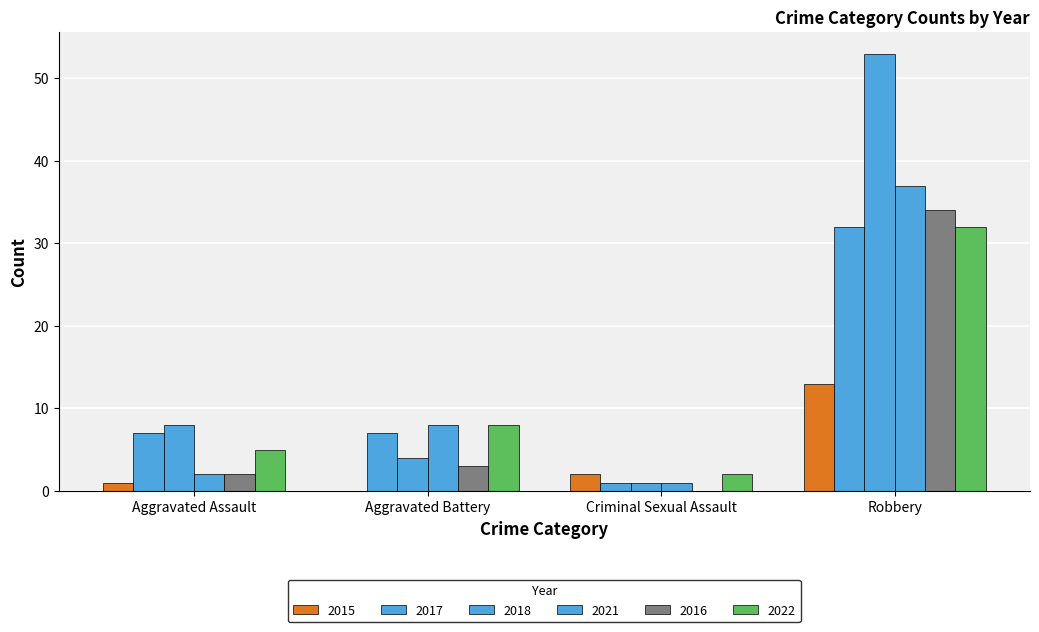

How many values in 2016 are above zero?

3